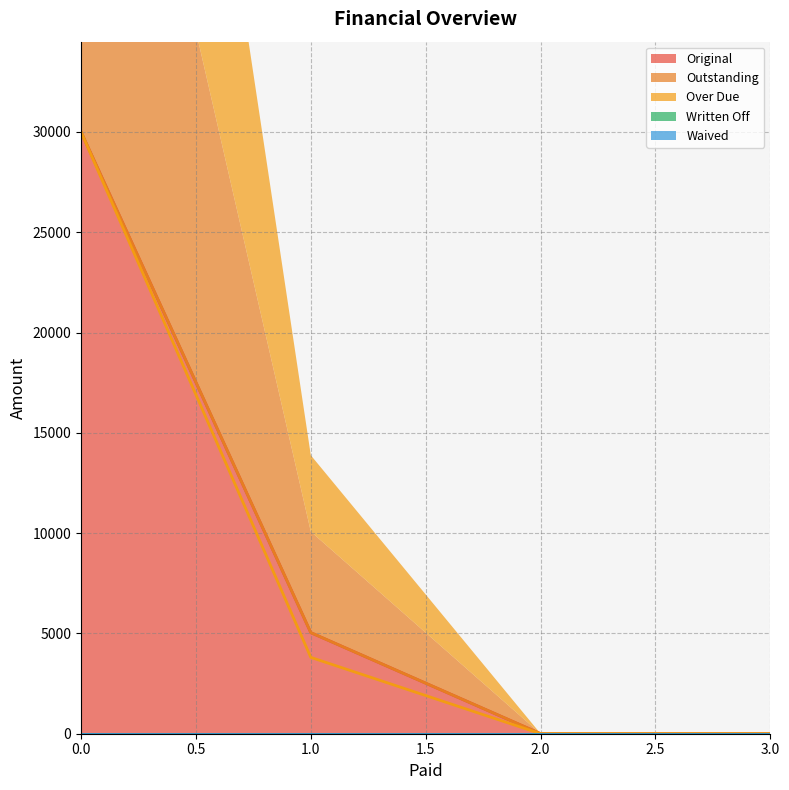

What is the difference between the maximum and minimum values in the Original series?

30000.0